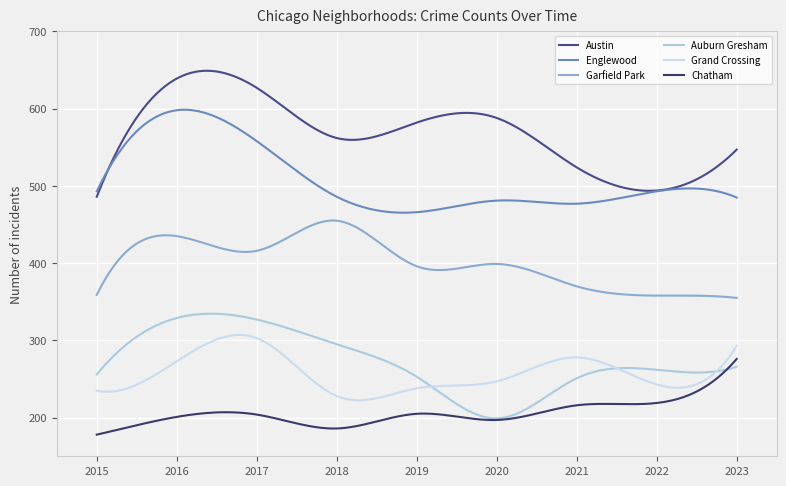

List the labels in order of Chatham value, smallest first.

2015, 2018, 2020, 2016, 2017, 2019, 2021, 2022, 2023